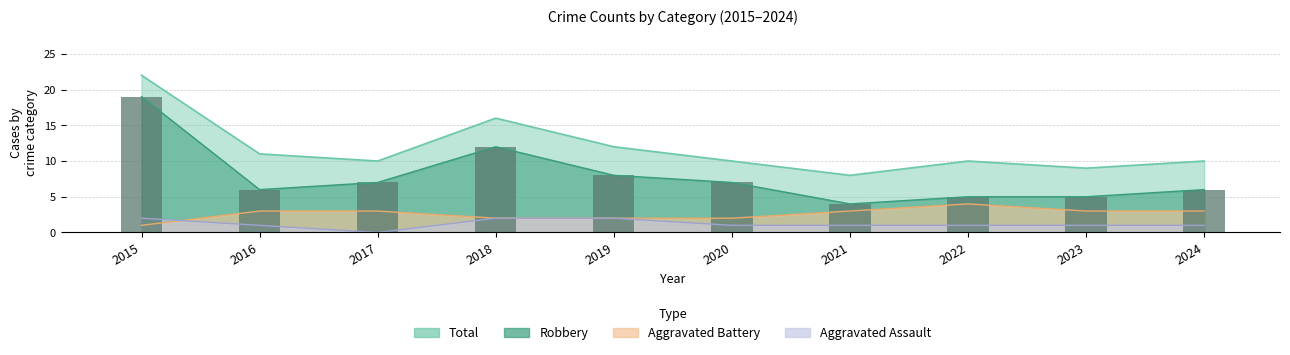

The Total series shows 15 at 2024. True or false?

False